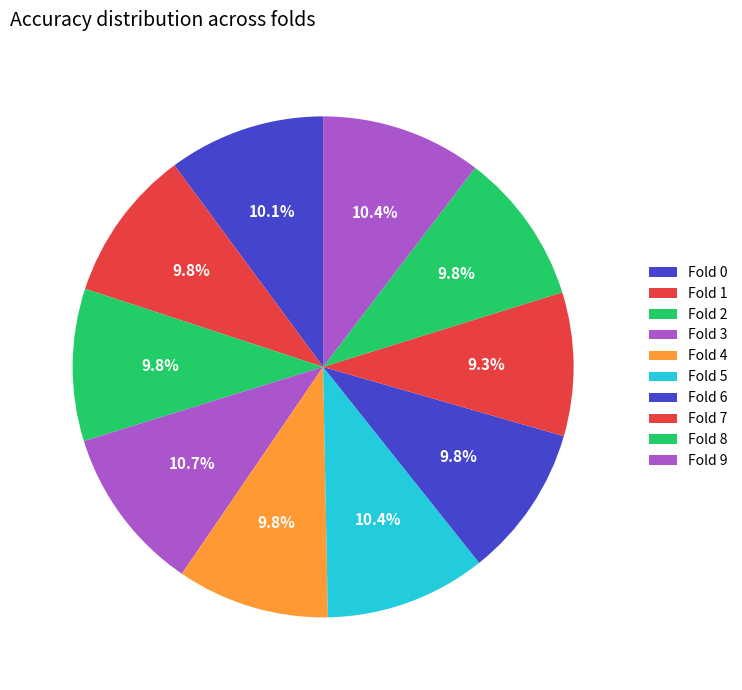

What percentage is the Fold 9 slice, to the nearest percent?

10%